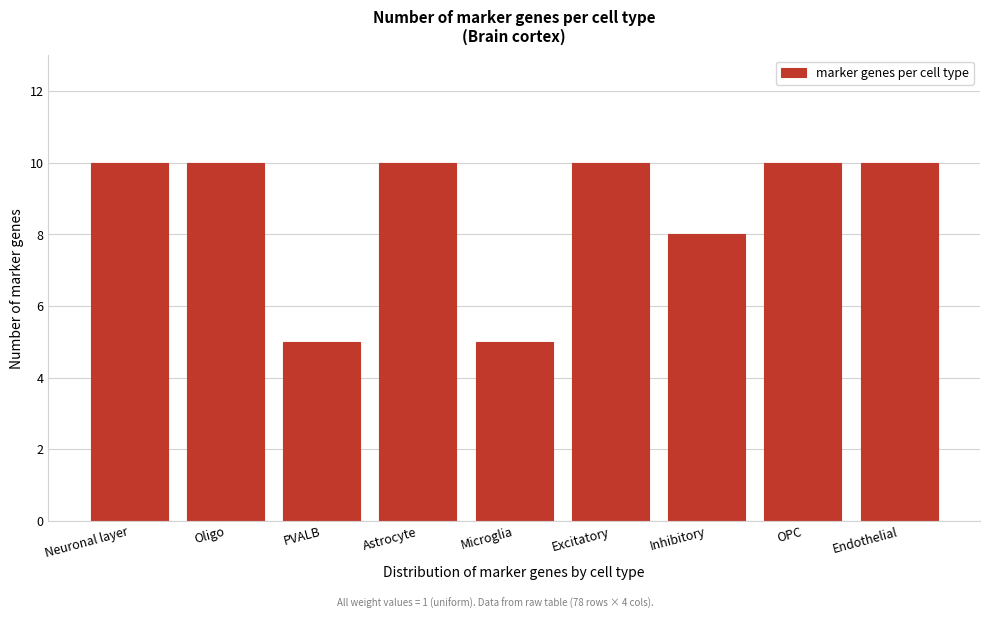

Reading left to right, transcribe all the data shown in this chart.

10	10	5	10	5	10	8	10	10